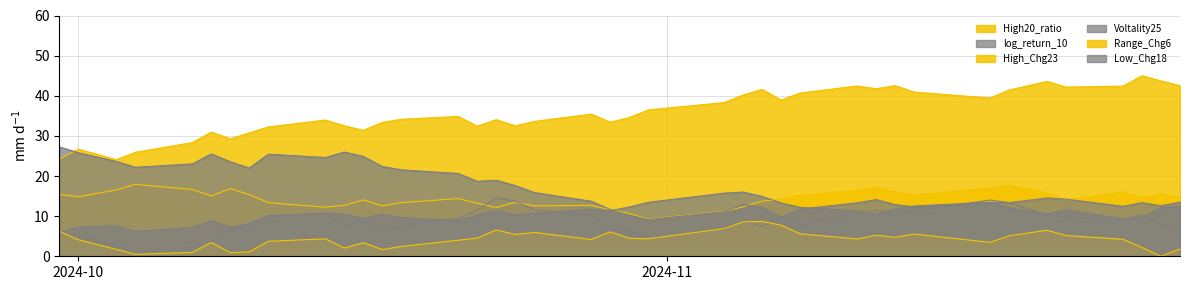

The High20_ratio series shows 17.7 at 2024-11-19. True or false?

True